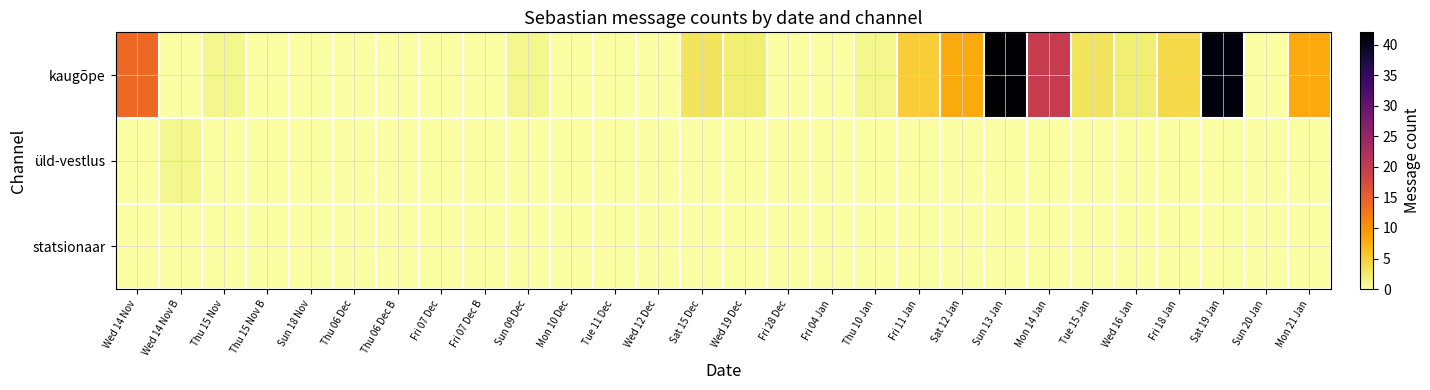

How many data points does each series have?

28